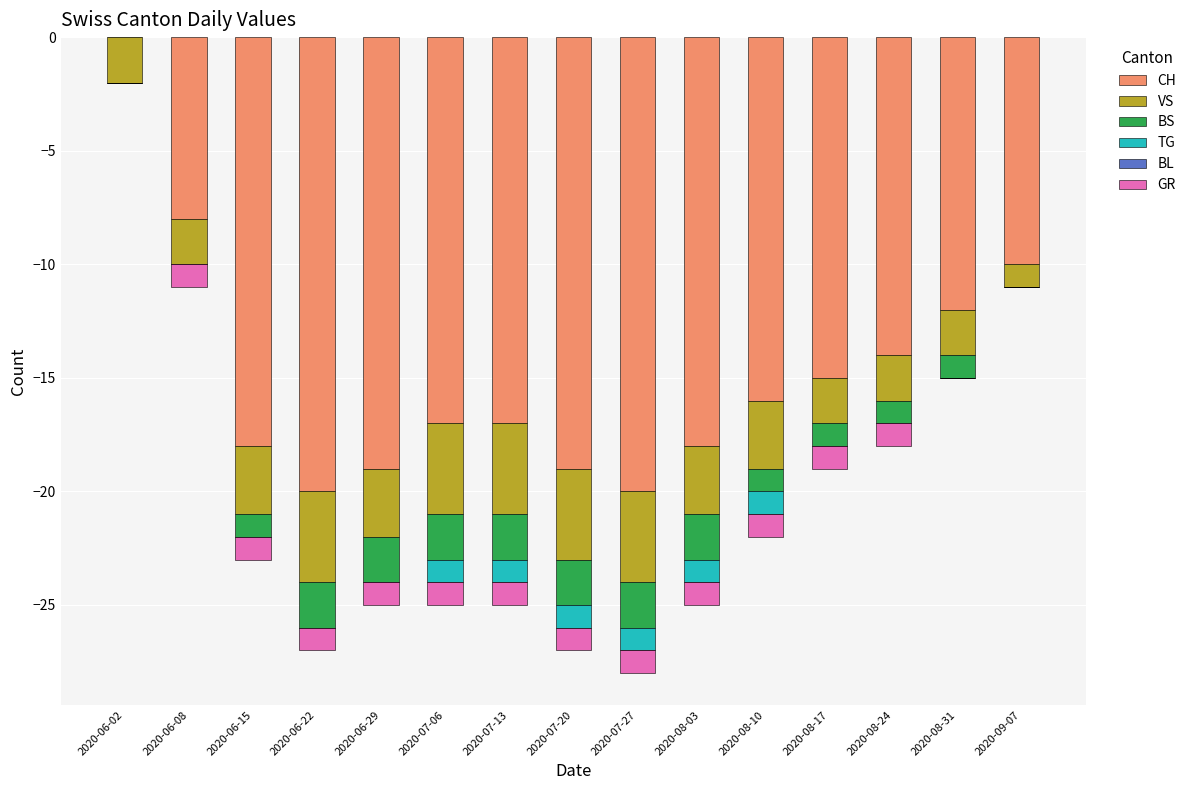

At which label is GR closest to 0?

2020-06-02